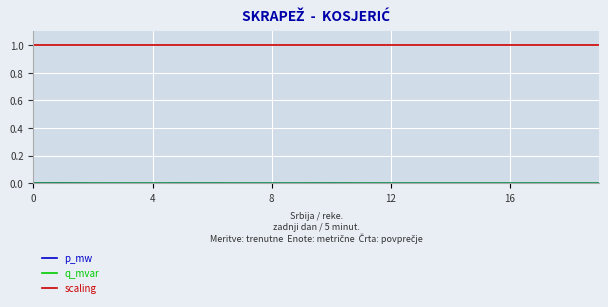

Which series has the largest total across all categories?

scaling